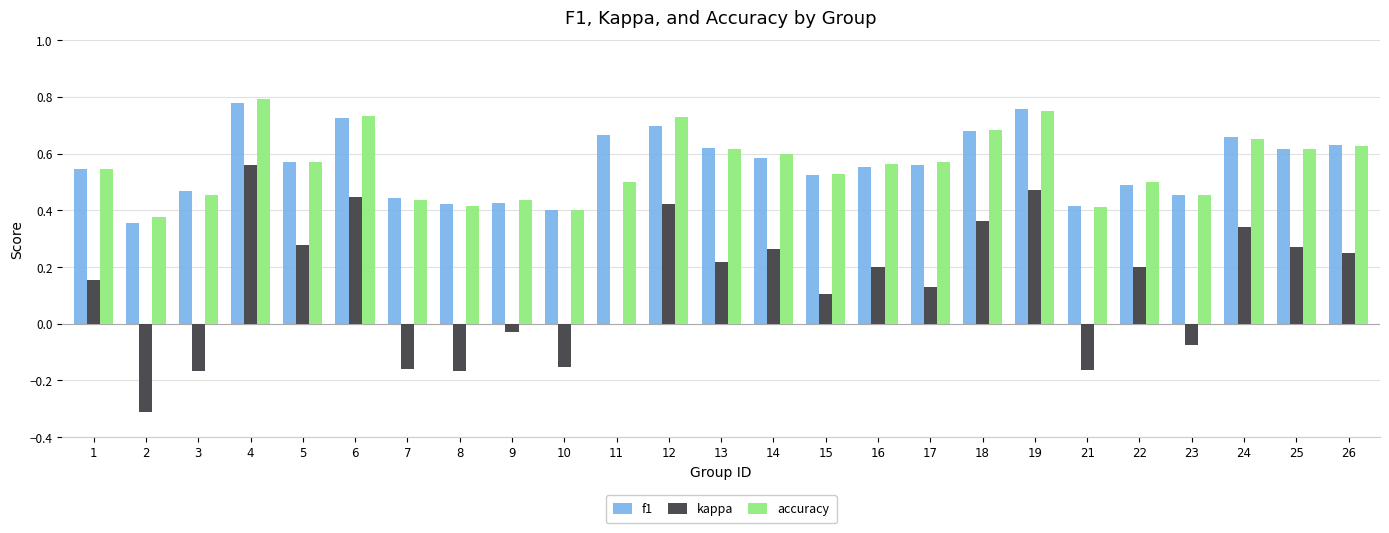

What are all the series names shown in the legend?

f1, kappa, accuracy